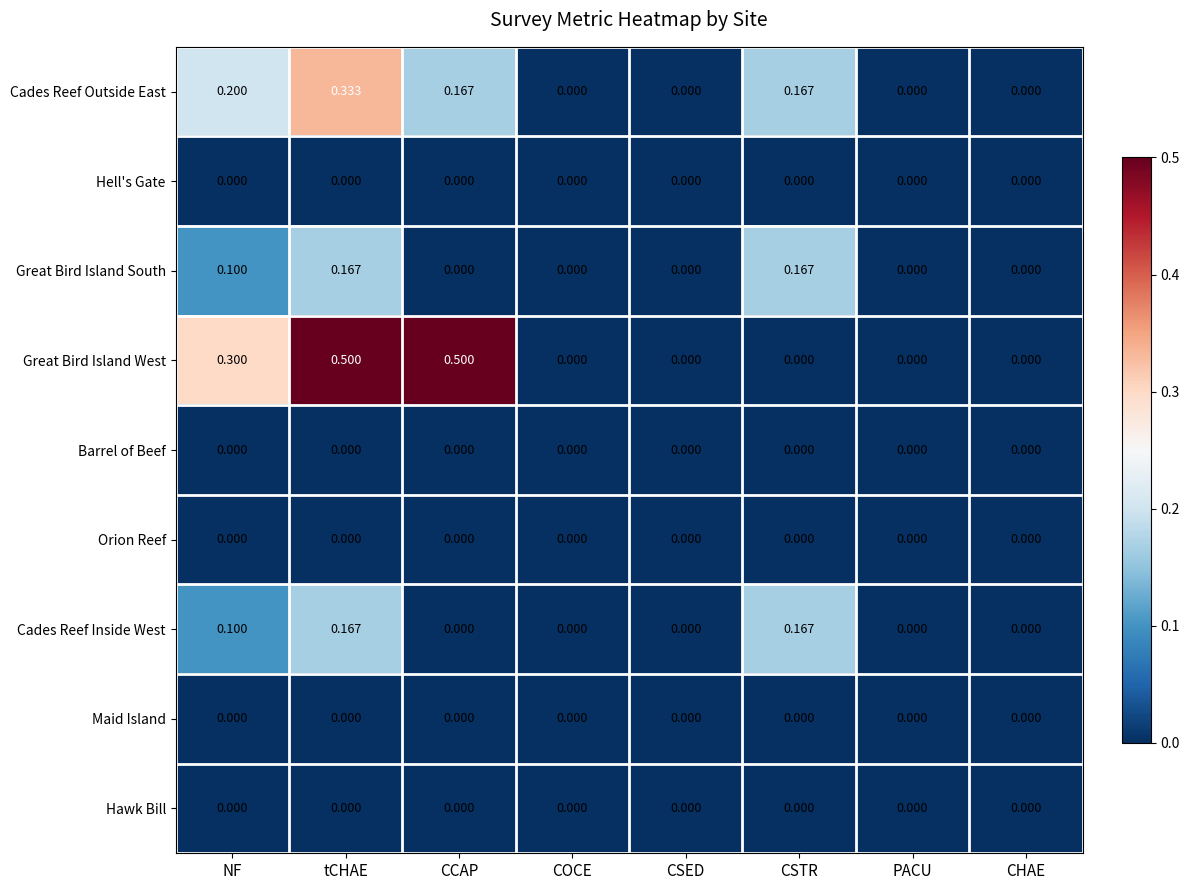

What is the total value across all series at tCHAE?

1.2